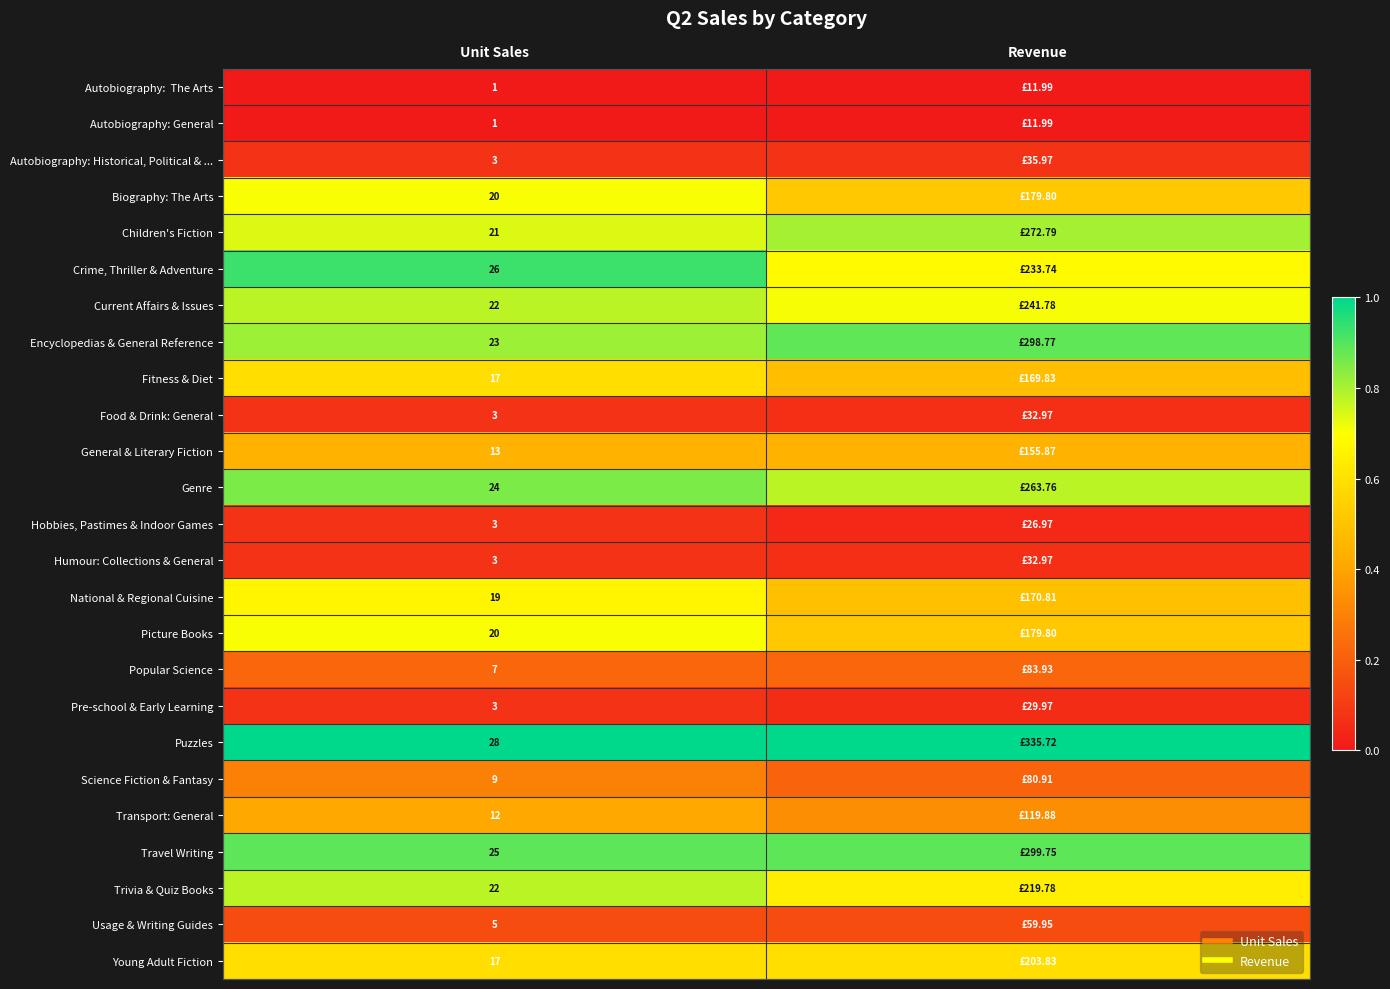

Is the value of Transport: General at Unit Sales greater than the value of Biography: The Arts at Revenue?

No